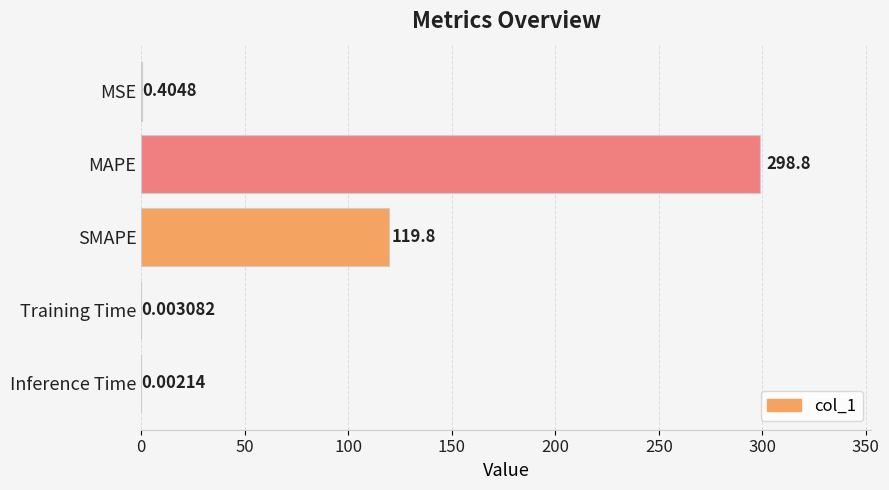

What is the change in value from MSE to MAPE?

+298.4